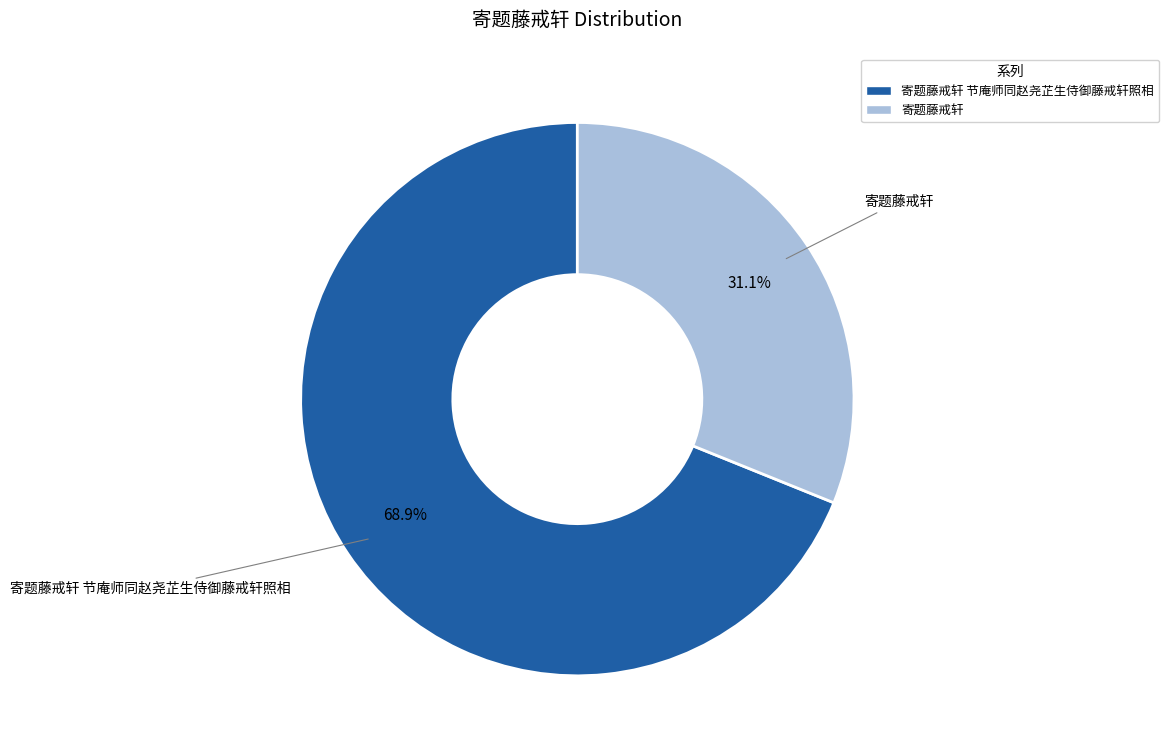

To the nearest percent, what is the difference between the largest and smallest slice percentages?

38%